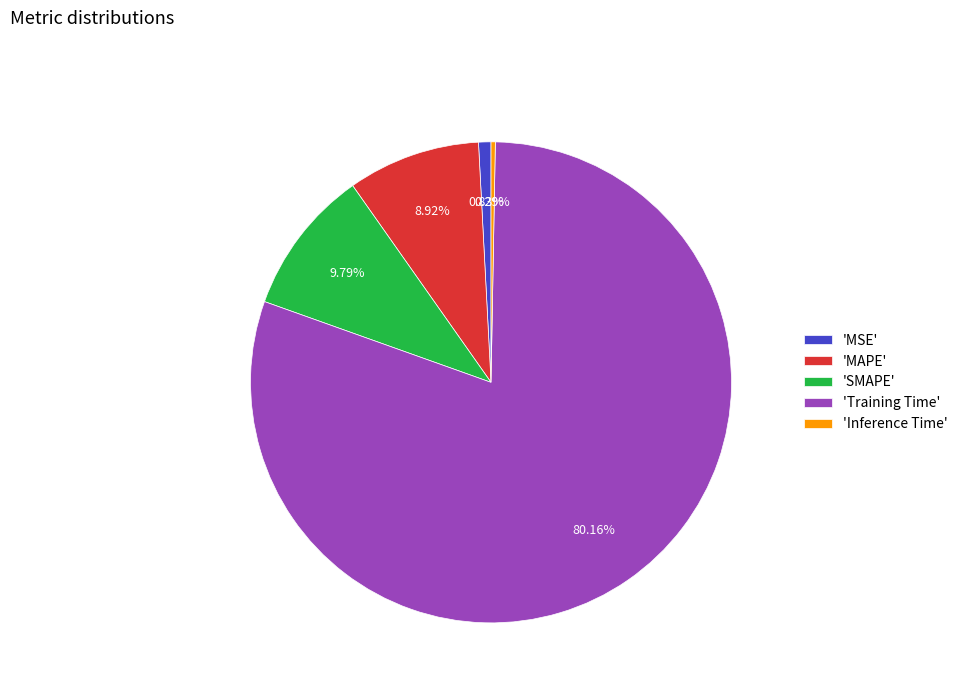

Rank the categories by value from highest to lowest.

'Training Time', 'SMAPE', 'MAPE', 'MSE', 'Inference Time'